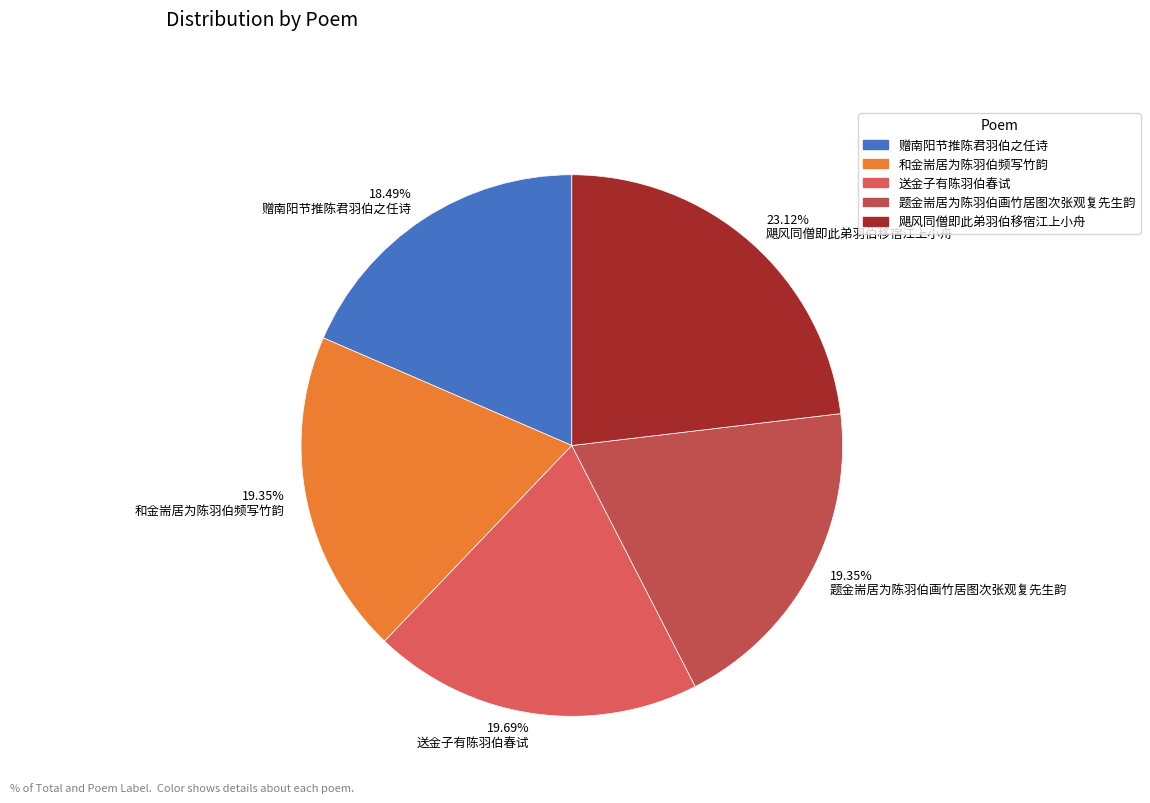

Which has a higher value, 19.35% 题金耑居为陈羽伯画竹居图次张观复先生韵 or 18.49% 赠南阳节推陈君羽伯之任诗?

19.35% 题金耑居为陈羽伯画竹居图次张观复先生韵